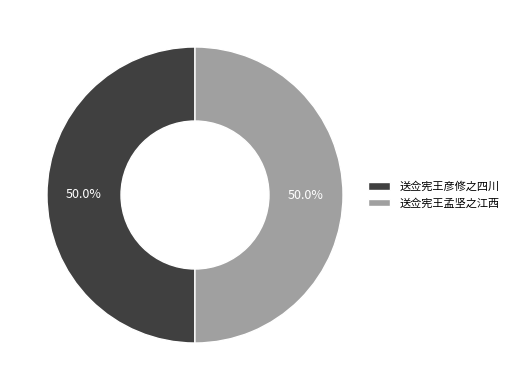

To the nearest percent, what is the combined percentage of 送佥宪王孟坚之江西 and 送佥宪王彦修之四川?

100%